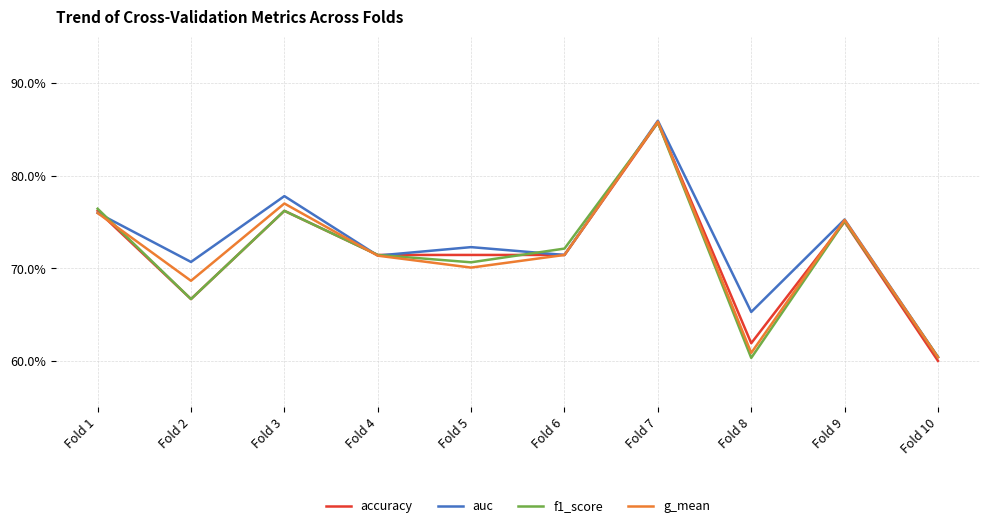

List the series in order of their peak value, highest first.

auc, g_mean, accuracy, f1_score